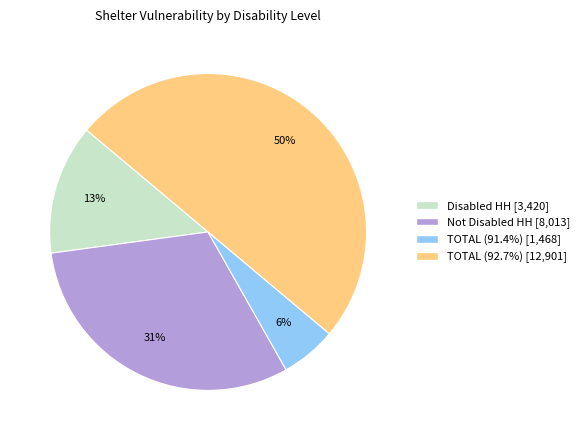

To the nearest percent, what is the average slice percentage?

25%